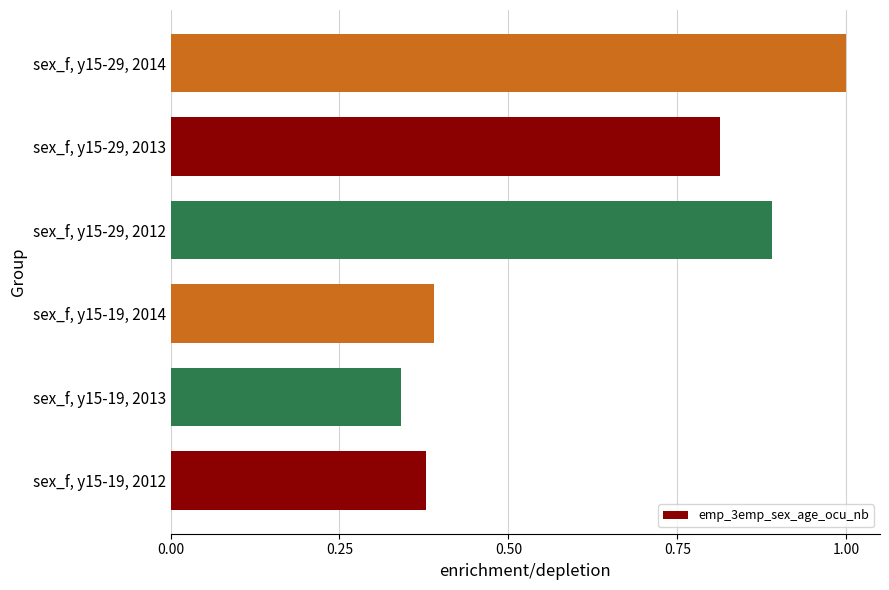

What is the sum of all values?

3.8